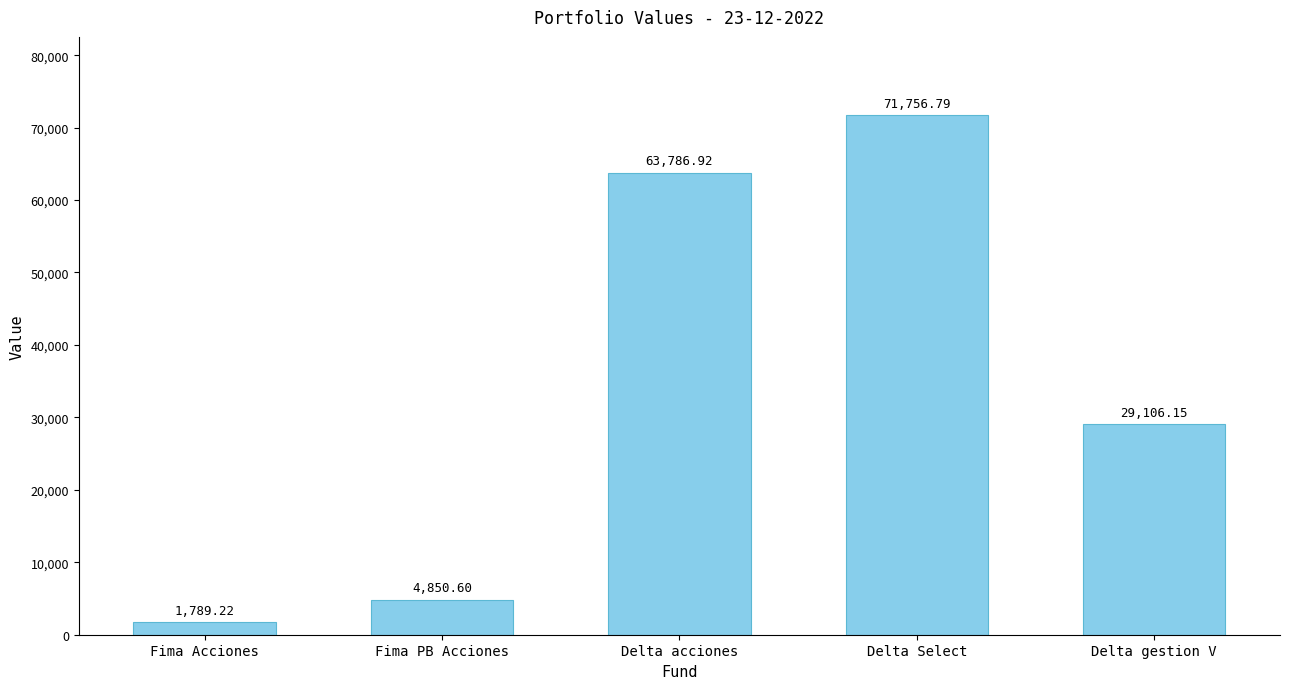

Does the chart contain stacked bars?

No